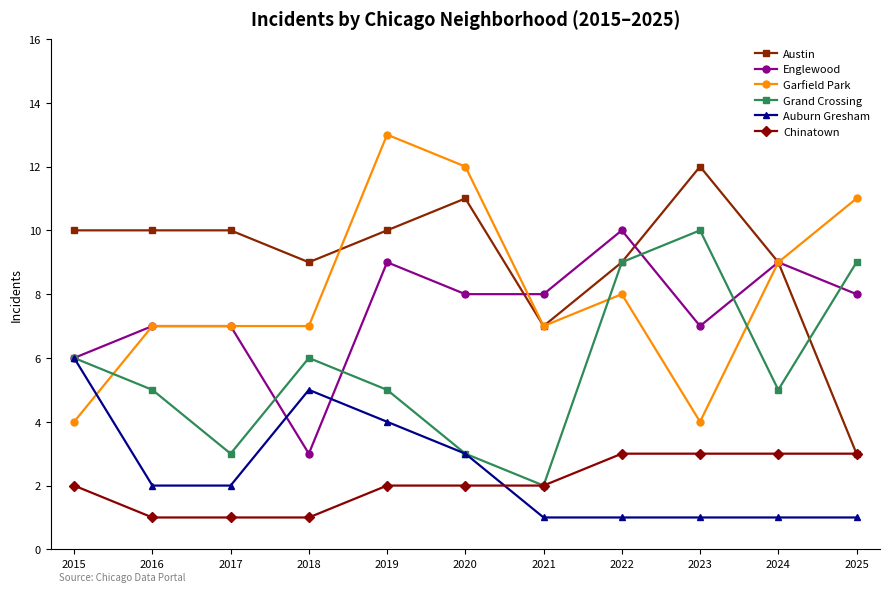

True or false: Garfield Park and Chinatown cross at least once.

False